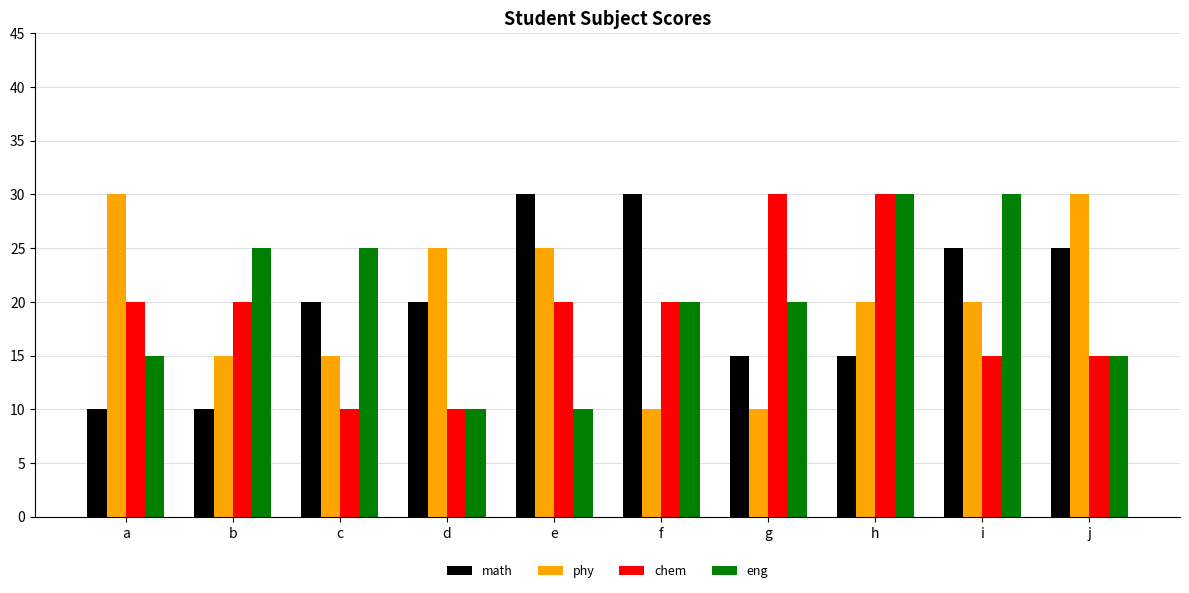

The chem series shows 30 at g. True or false?

True